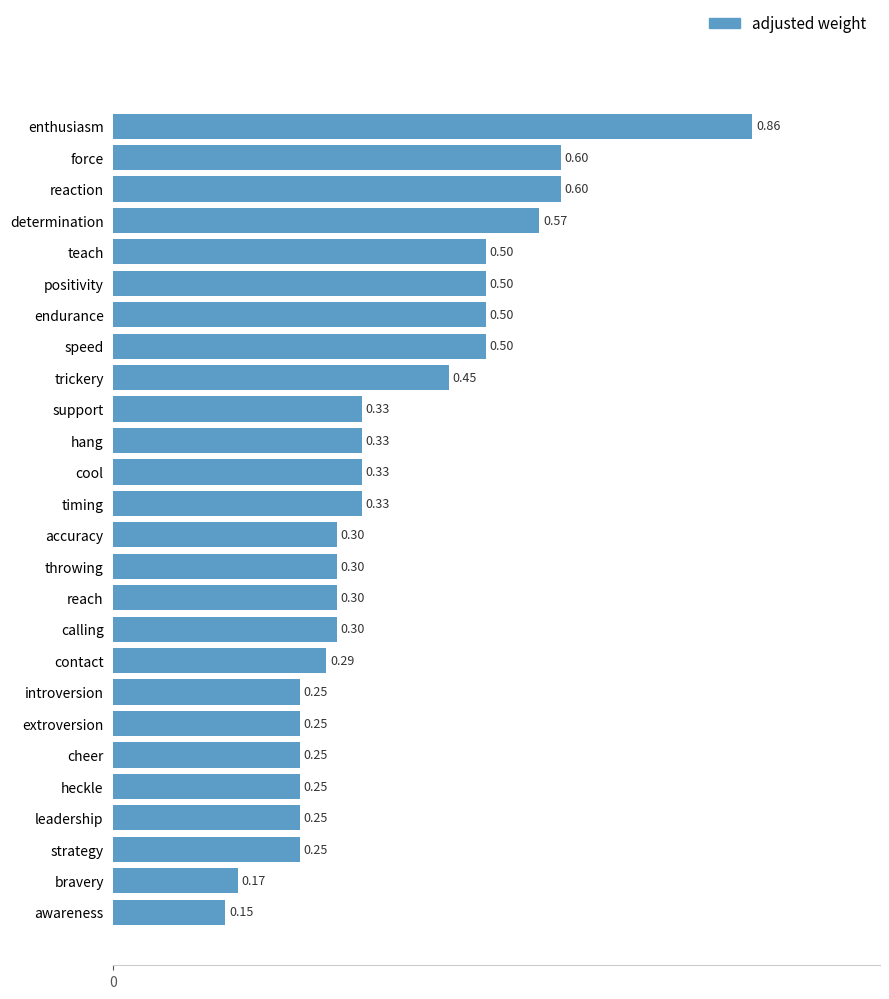

Which label corresponds to the largest value in the chart?

enthusiasm